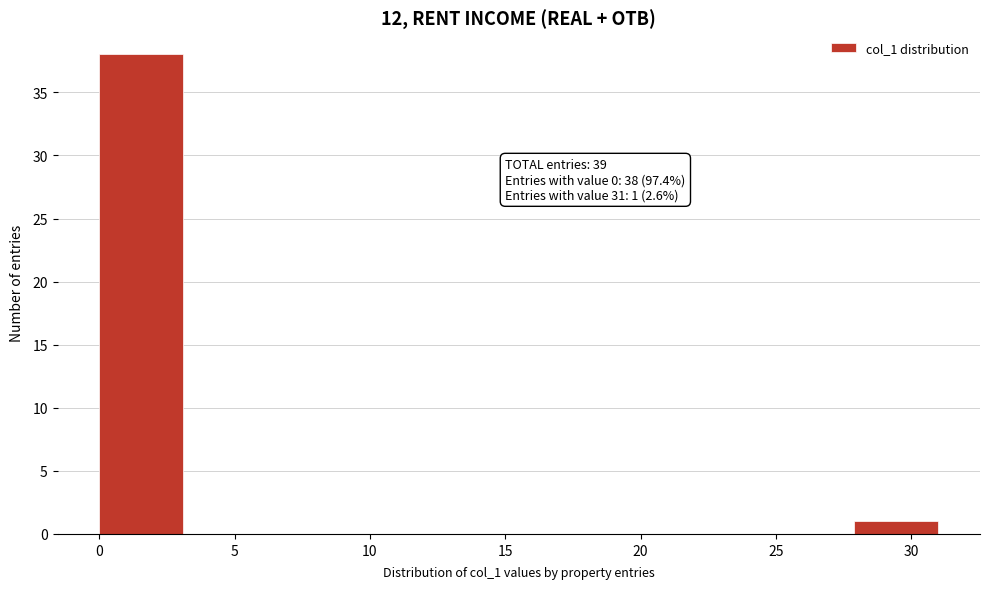

Over which range of the x-axis is the bar tallest?

0.0 to 3.1